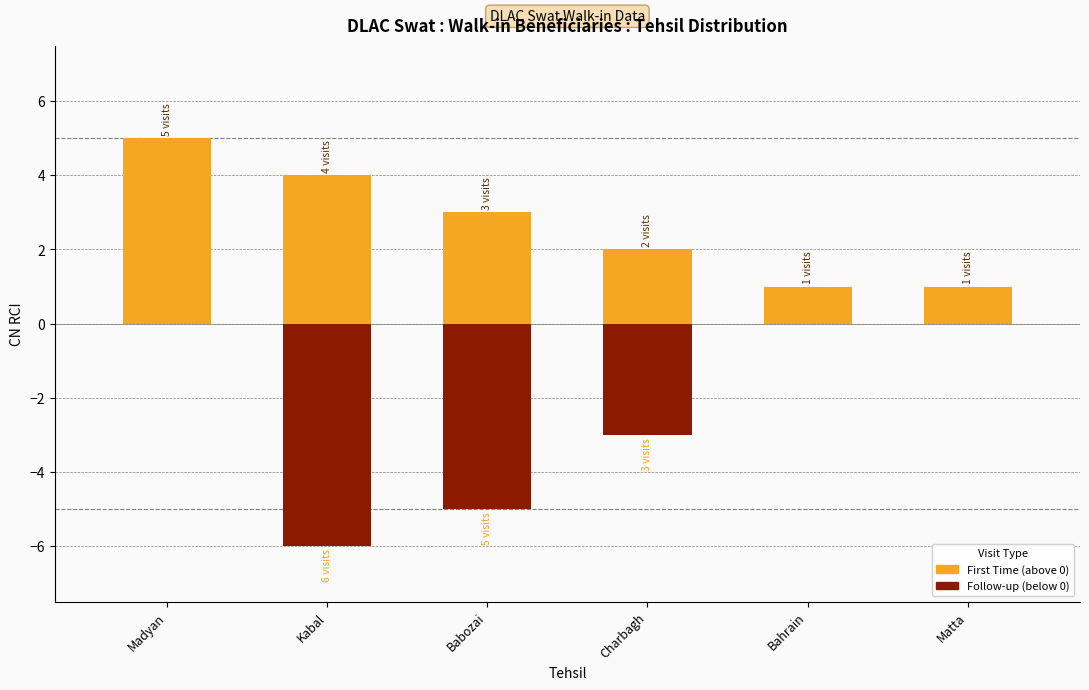

What is the lowest value of the Follow-up series?

-6